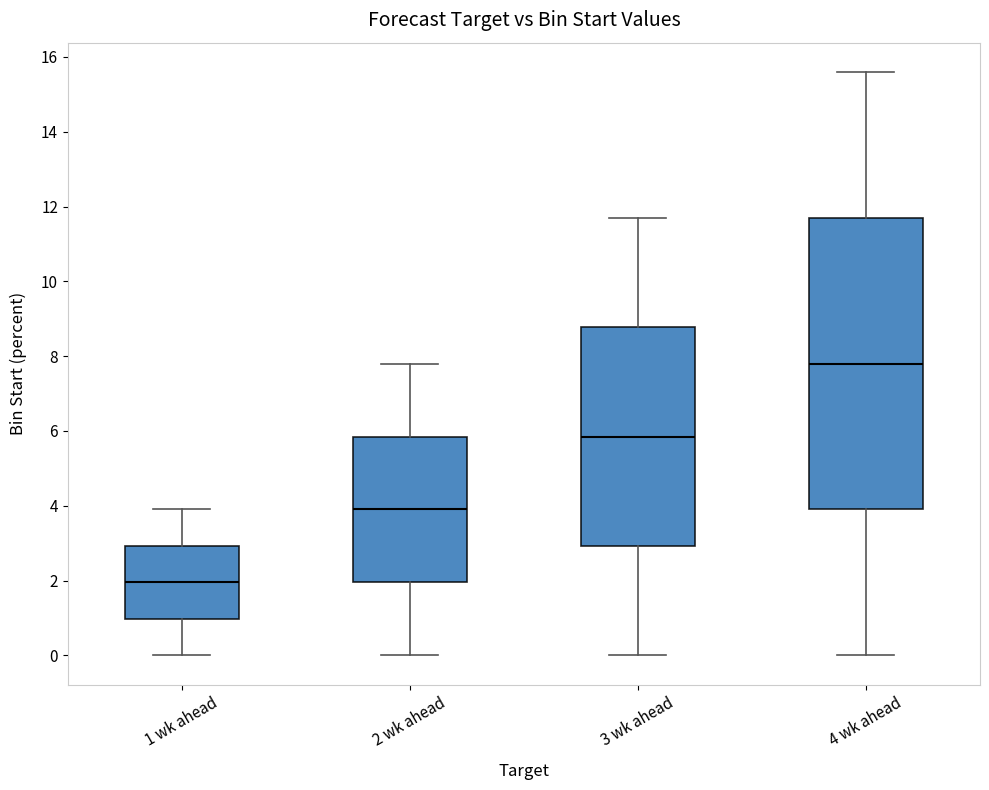

Where is the upper edge of the box for 2 wk ahead on the y-axis? The values are not printed on the chart, so give them approximately, as read against the axis.

5.8